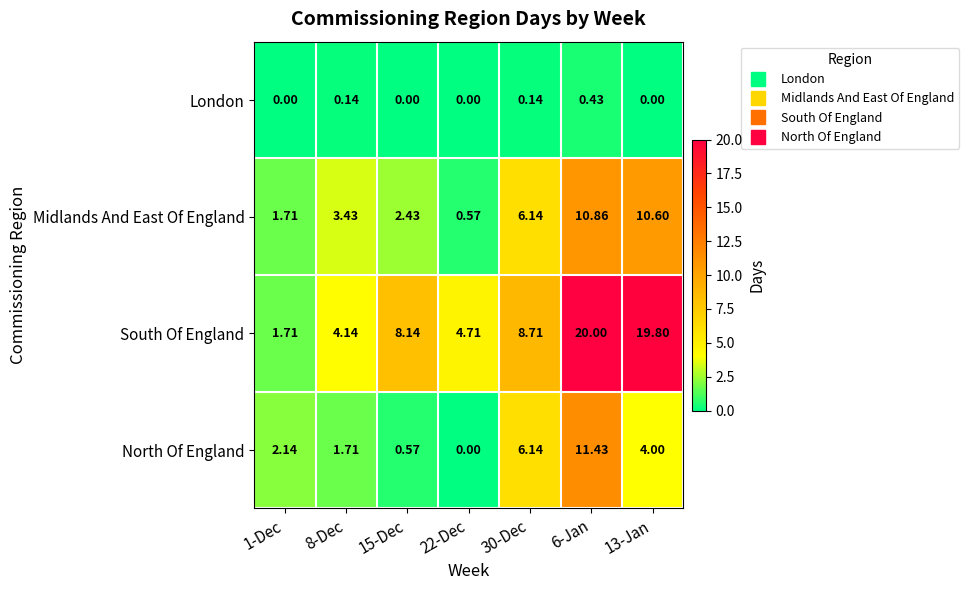

What is the spread (max minus min) of values at 6-Jan?

19.6